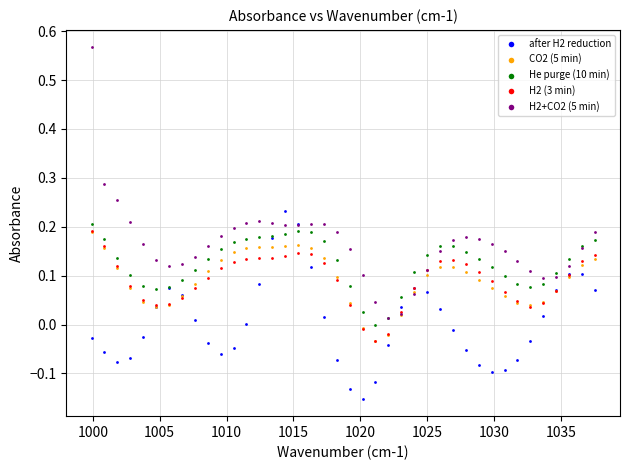

Which series reaches the minimum Y coordinate?

after H2 reduction